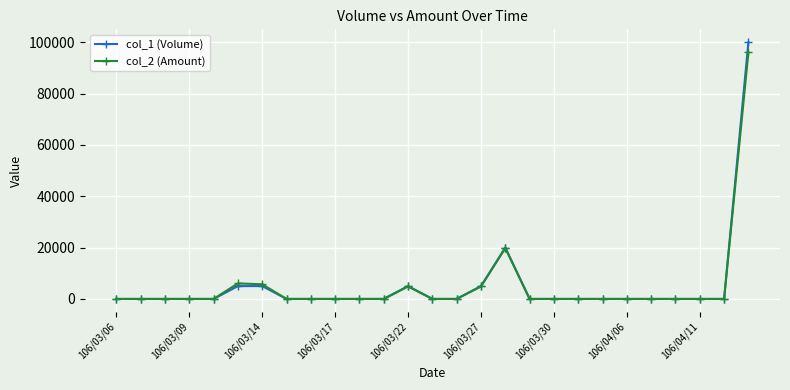

True or false: col_2 (Amount) has more than 0 points higher than both neighbors.

True